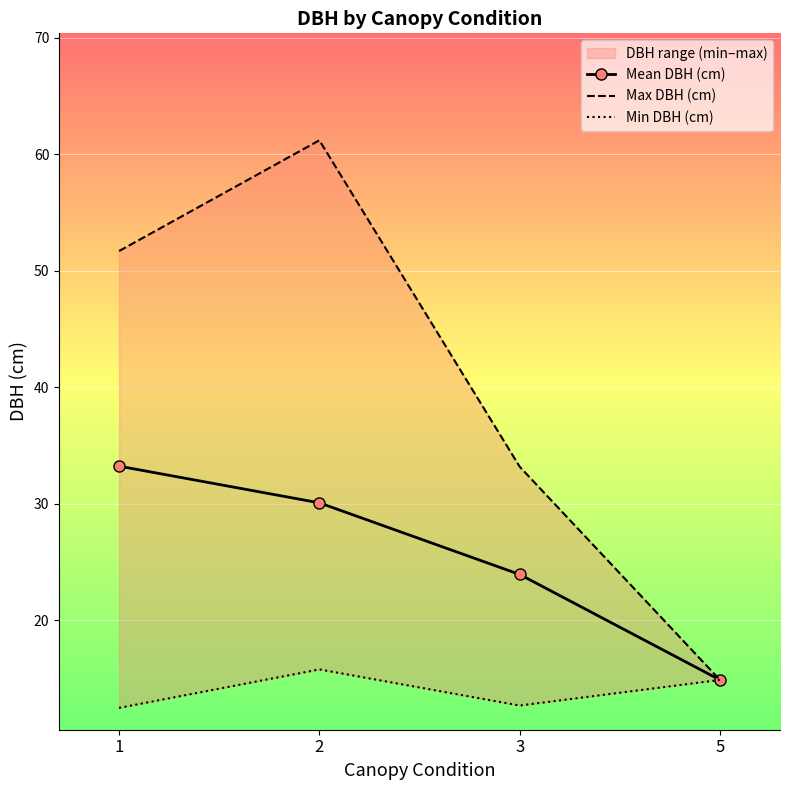

Reading left to right, transcribe all the data shown in this chart.

Mean DBH (cm): 33.2	30.1	23.9	14.9
Max DBH (cm): 51.7	61.2	33.2	14.9
Min DBH (cm): 12.5	15.8	12.7	14.9